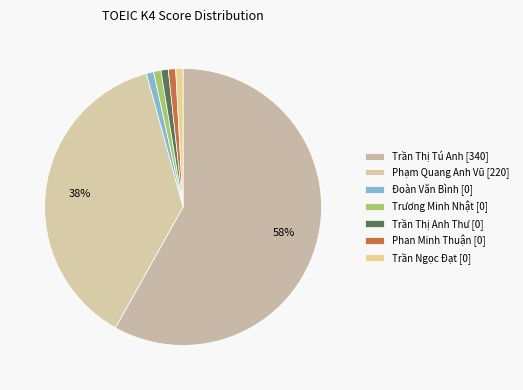

How many segments does this pie chart have?

7